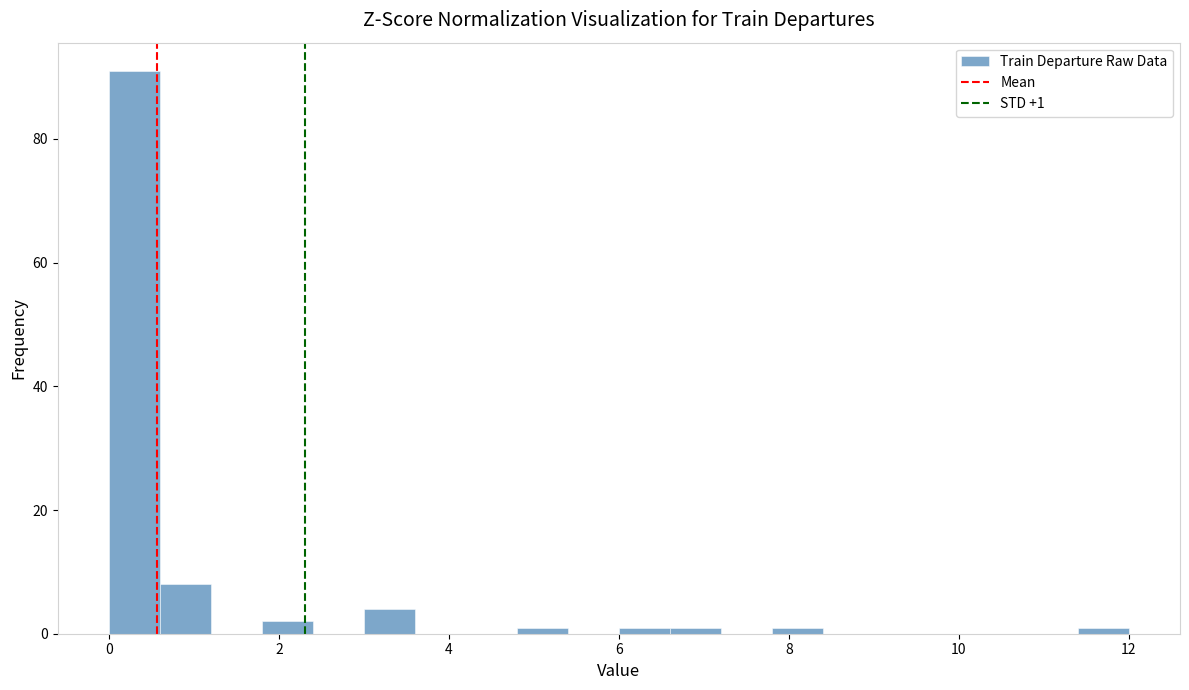

Read against the x-axis, roughly where is the centre of the tallest bar?

0.4